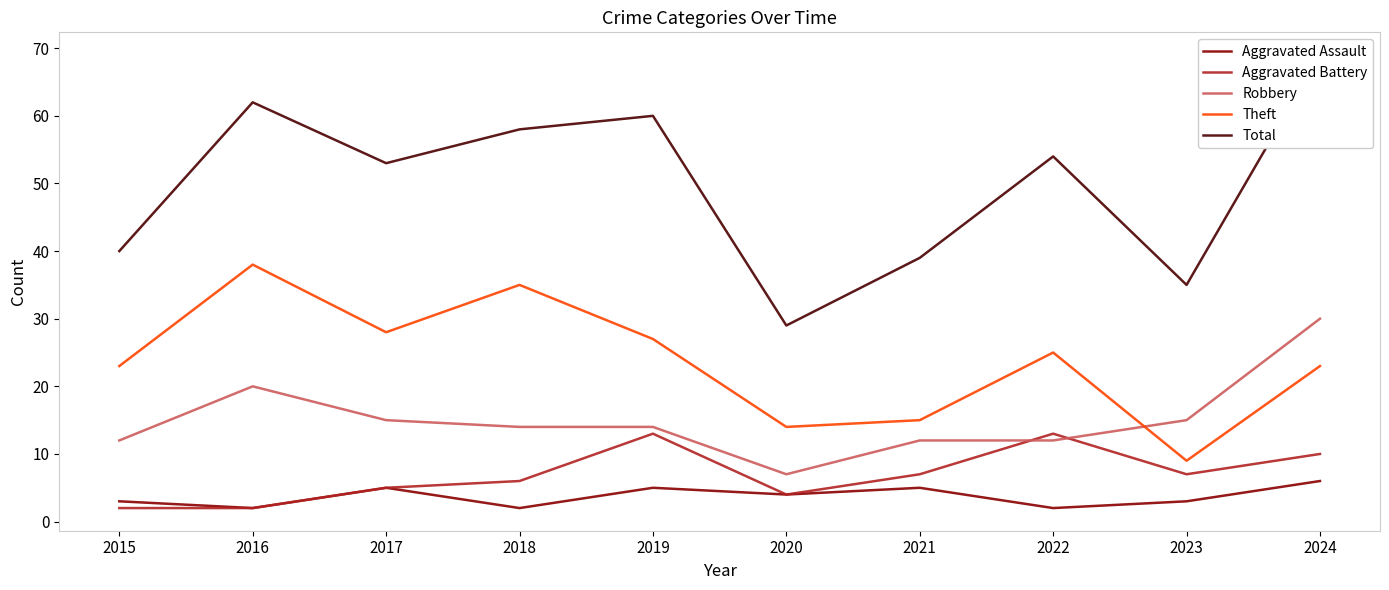

What is the value of the Theft point at the 3rd from the left?

28